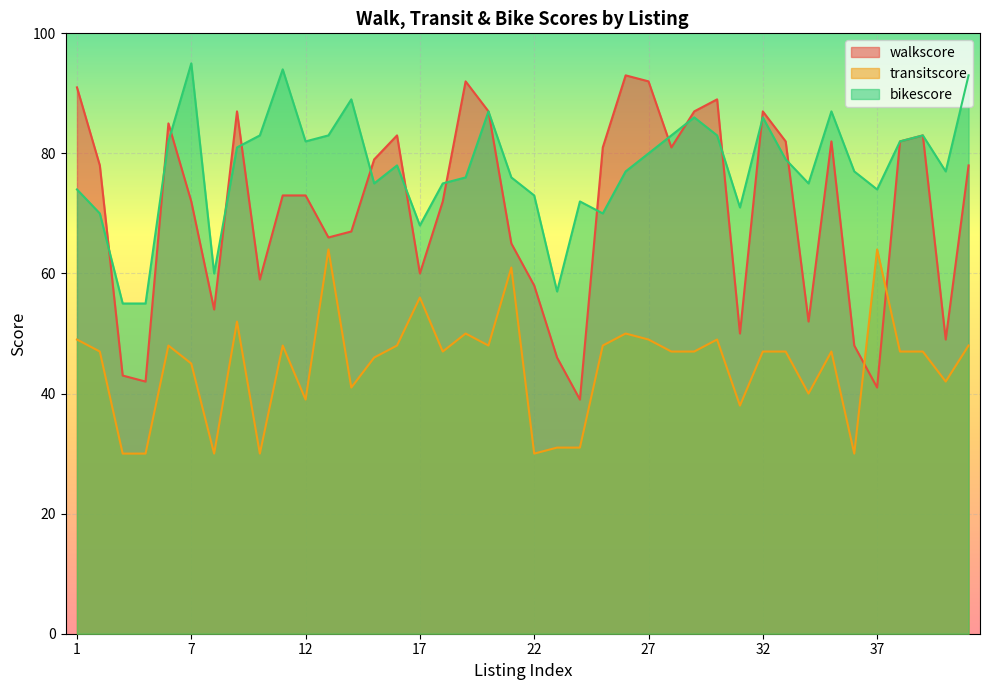

How many data points does each series have?

40